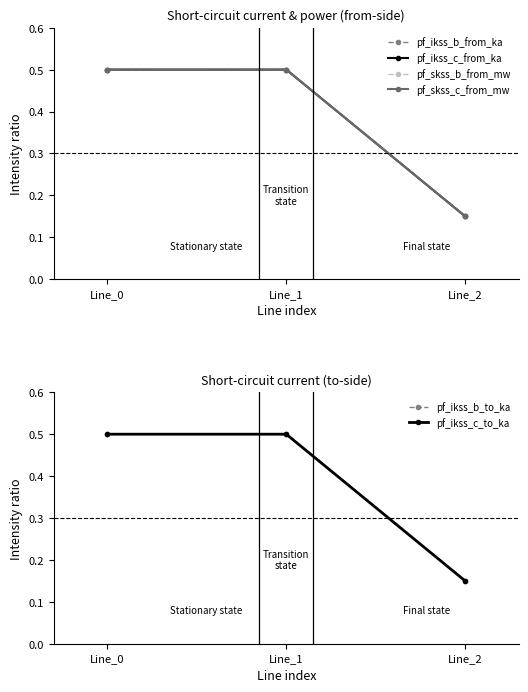

Which series changed the most between Line_1 and Line_2?

pf_ikss_b_from_ka